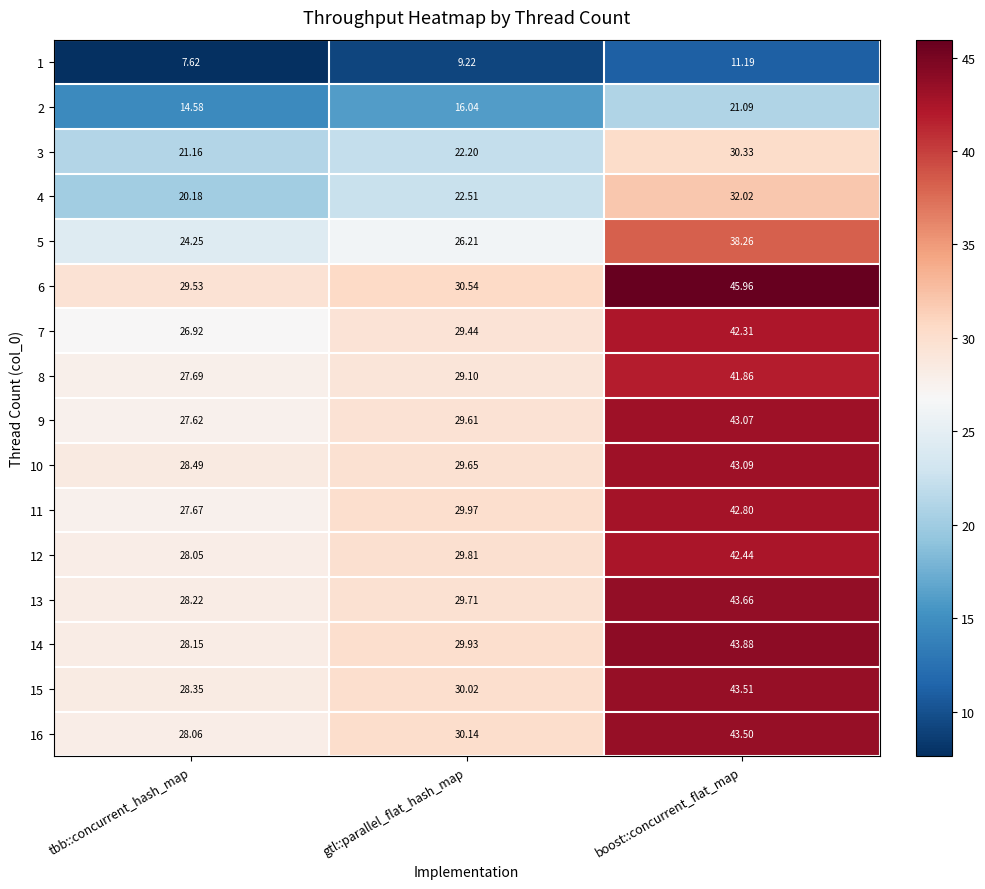

How many distinct data groups are displayed?

16